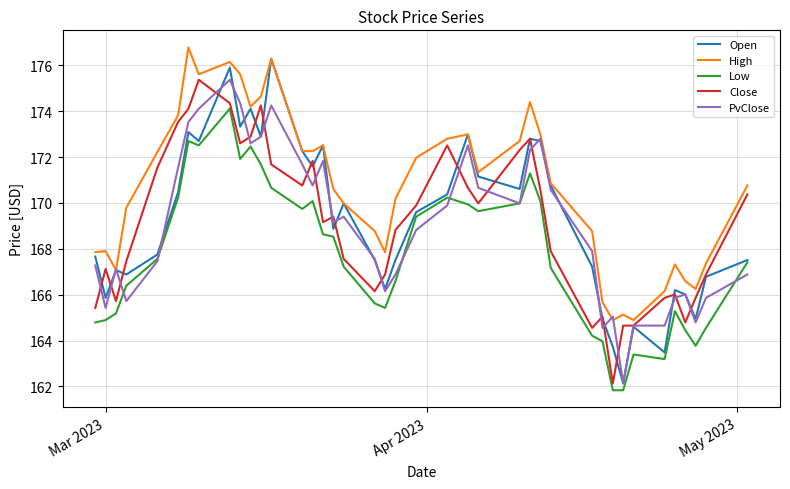

True or false: PvClose and Low cross at least once.

True